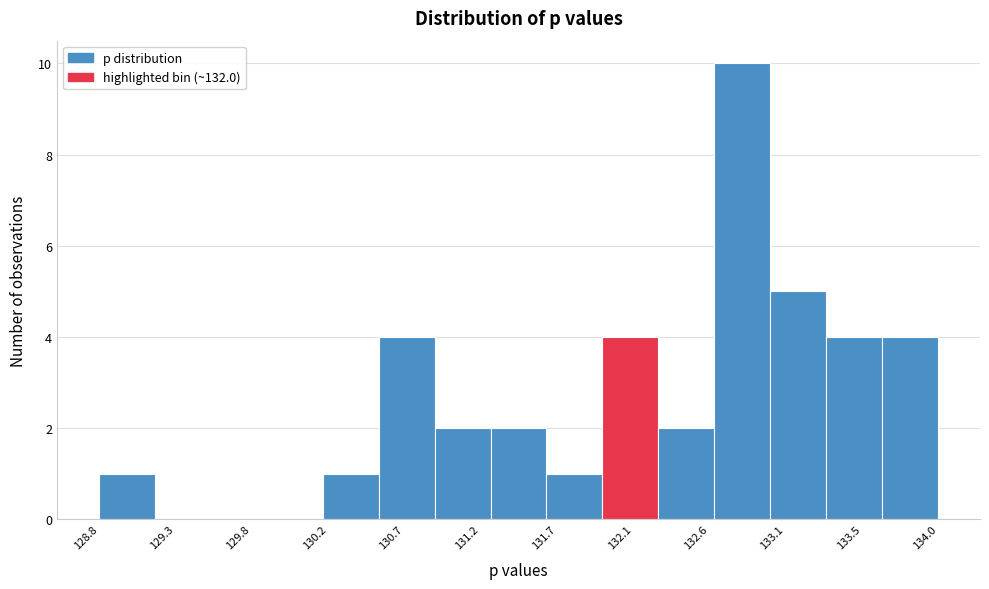

How tall is the bar that spans 133.65 to 134.00 on the x-axis? Neither the bar edges nor the heights are printed on the chart, so give them approximately, as read against the axes.

4